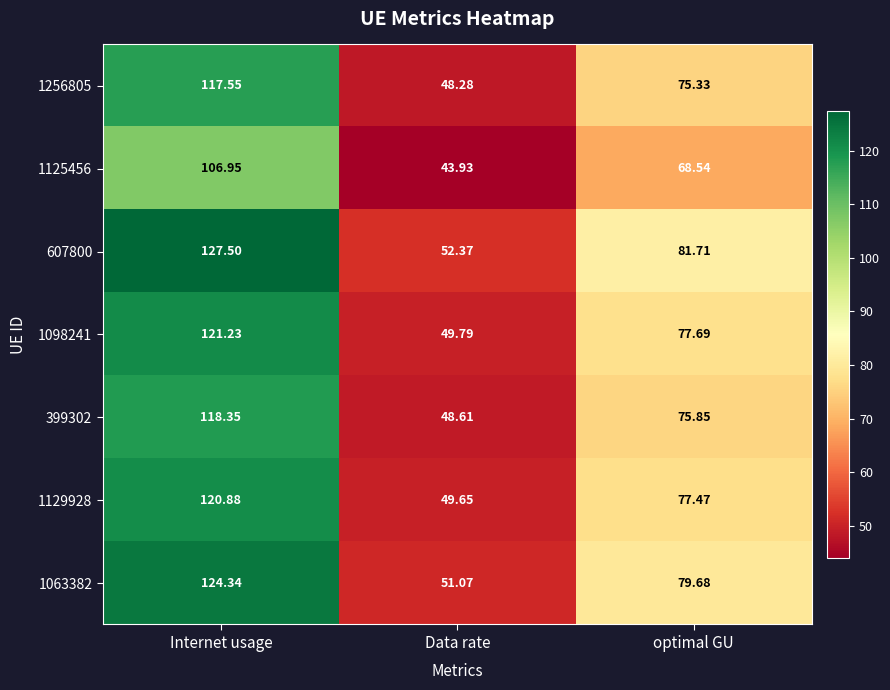

At which label is 607800 closest to 89?

optimal GU